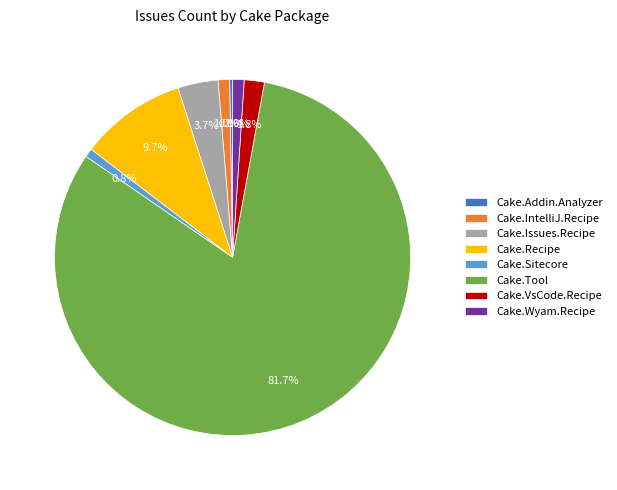

True or false: Cake.Issues.Recipe accounts for 4% of the total.

True